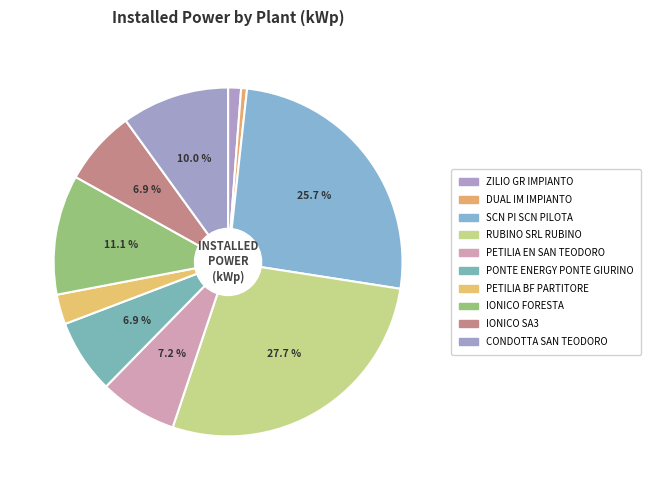

Count the number of slices in the pie.

10